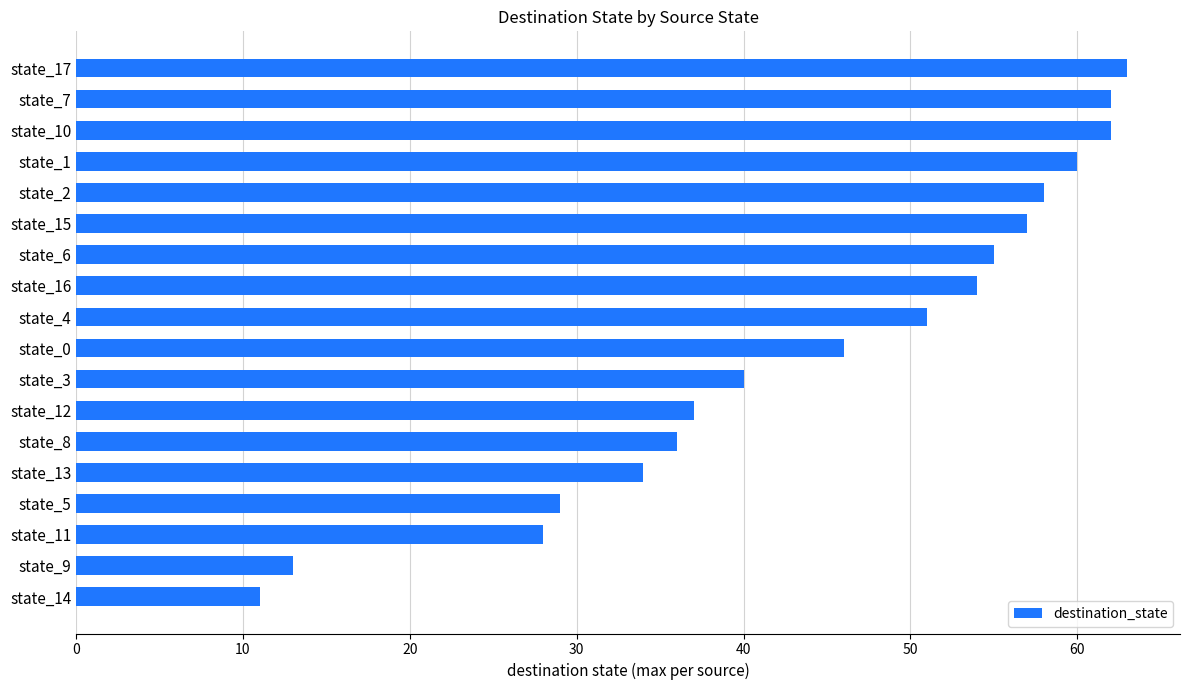

Is it true that the value at state_12 is 59?

False